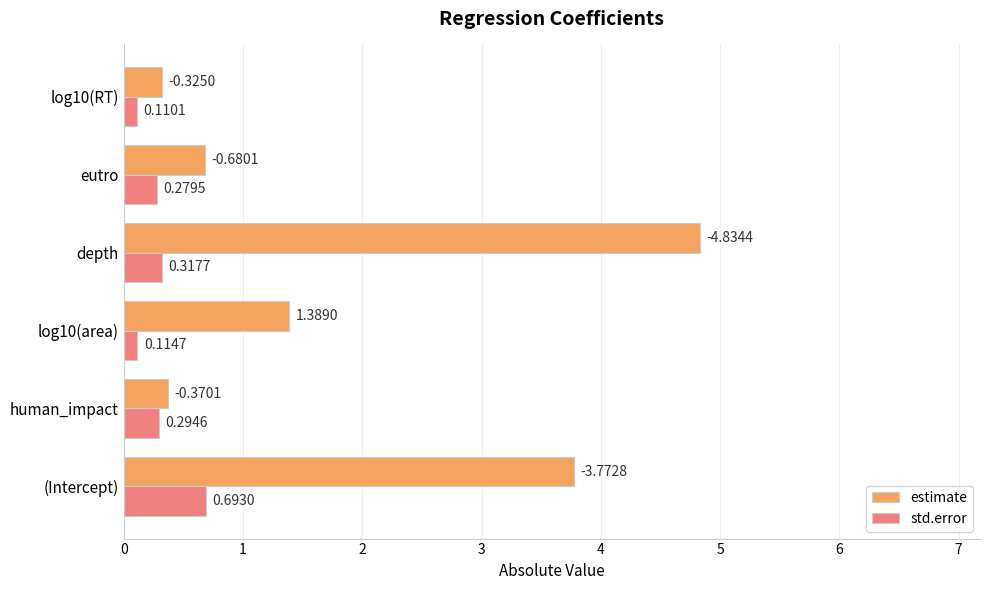

Which category has the lowest value in the std.error series?

log10(RT)